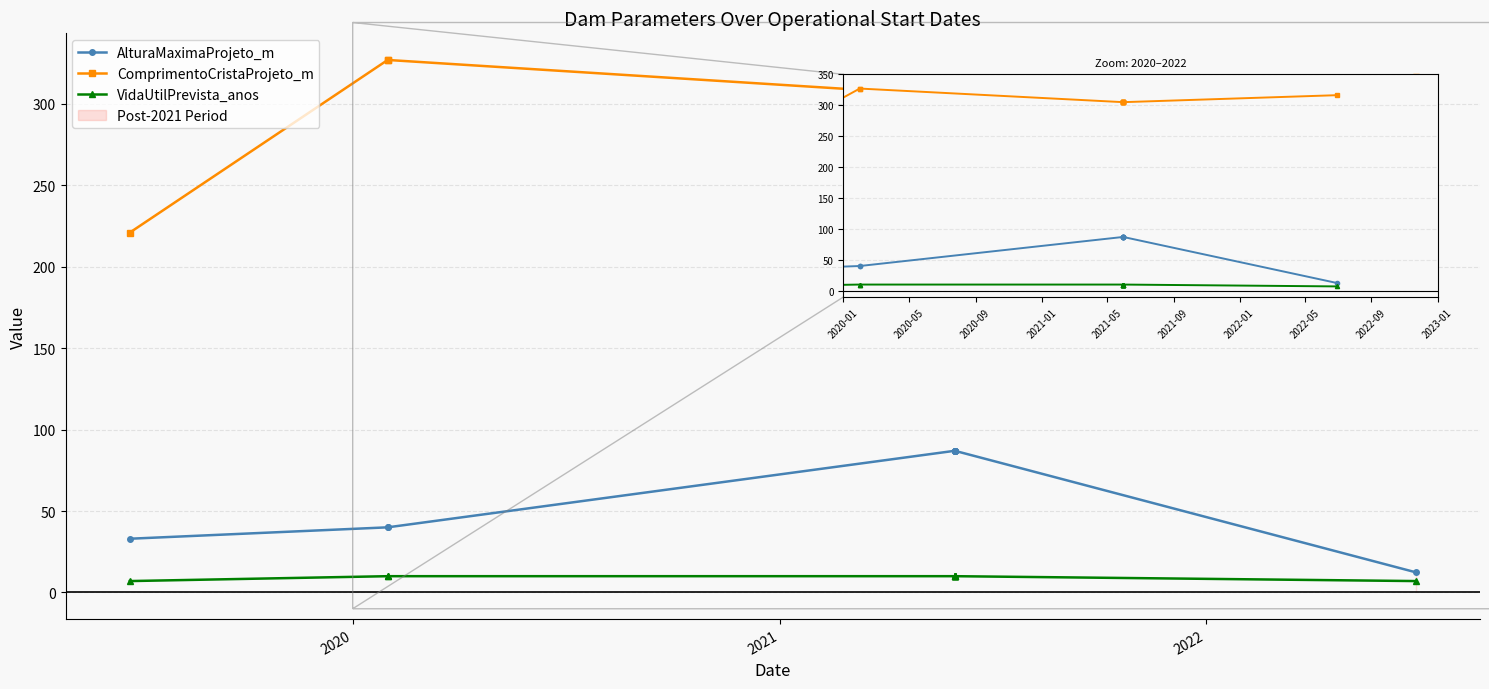

At which label does VidaUtilPrevista_anos reach its peak?

2020